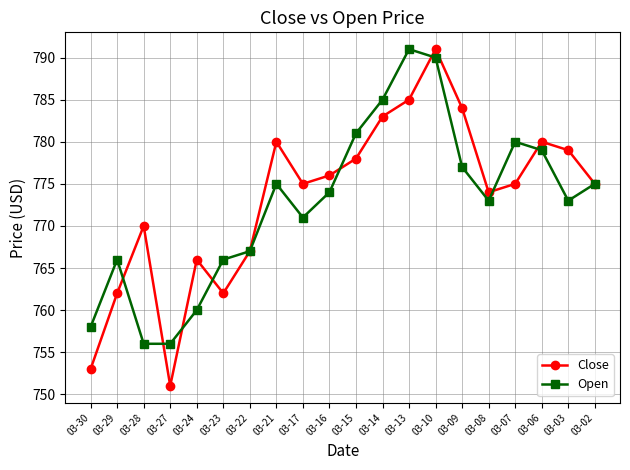

Is this an area chart (filled region under the line)?

No